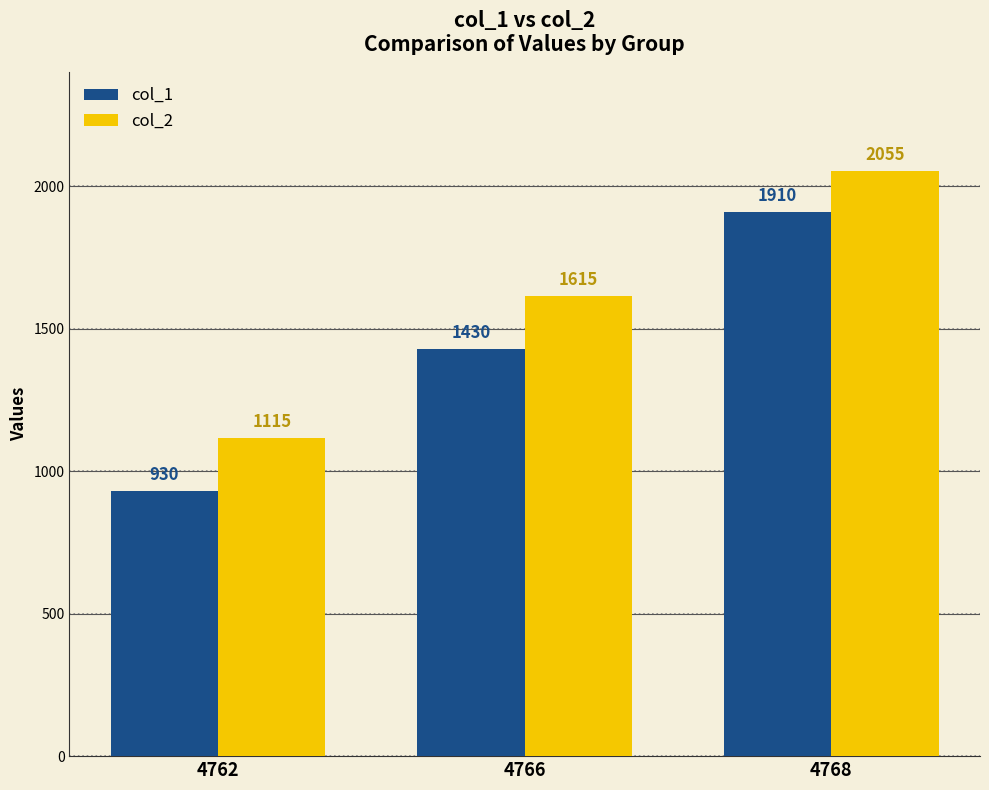

What is the spread (max minus min) of values at 4768?

145